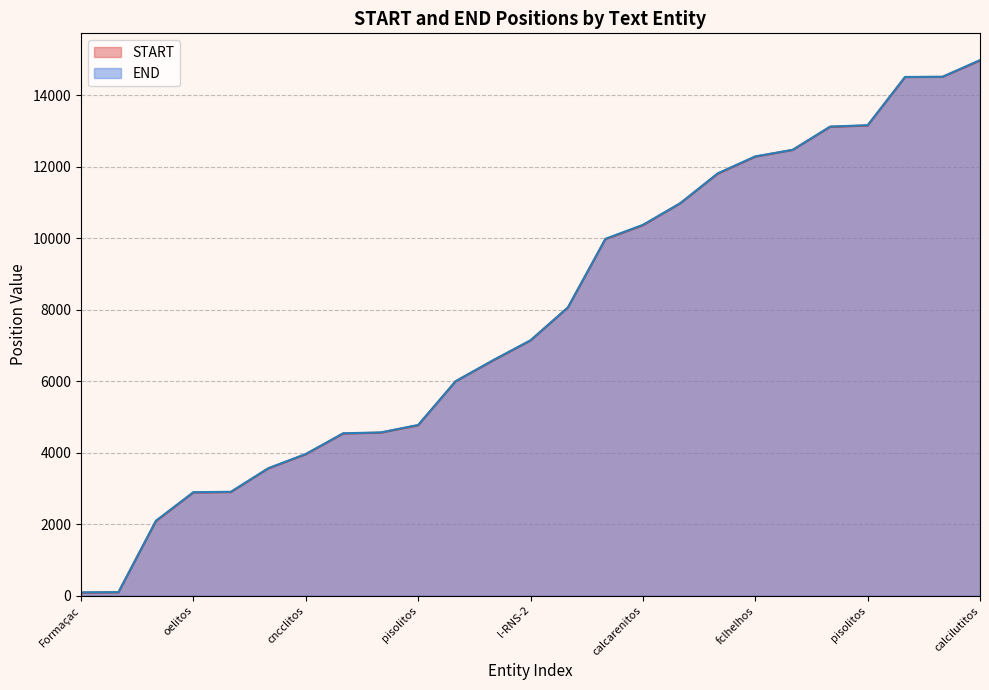

What is the lowest value of the START series?

82